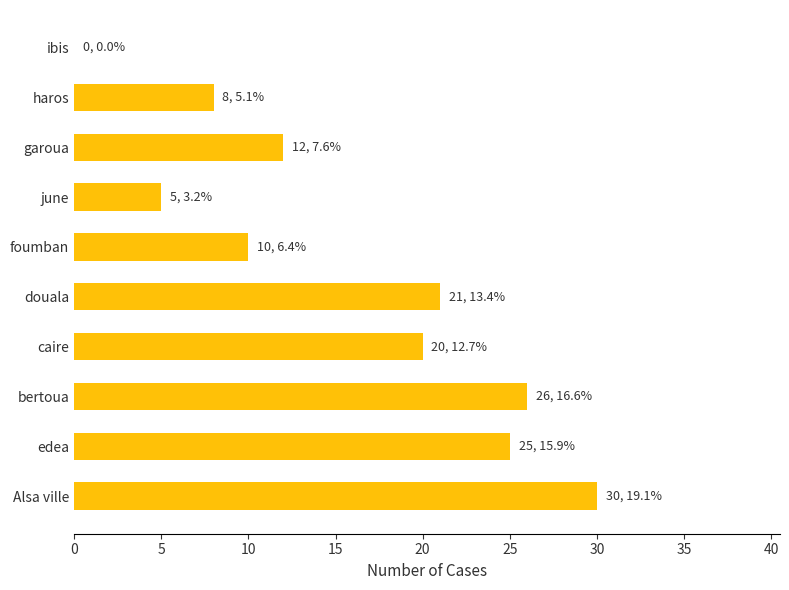

Reading bottom to top, extract all data points from this chart.

Alsa ville=30	edea=25	bertoua=26	caire=20	douala=21	foumban=10	june=5	garoua=12	haros=8	ibis=0